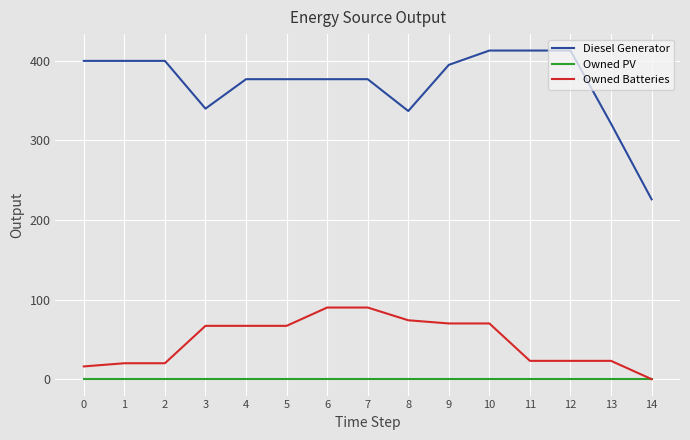

Reading right to left, extract all data points from this chart.

Diesel Generator: 226	321	413	413	413	395	337	377	377	377	377	340	400	400	400
Owned PV: 0	0	0	0	0	0	0	0	0	0	0	0	0	0	0
Owned Batteries: 0	23	23	23	70	70	74	90	90	67	67	67	20	20	16